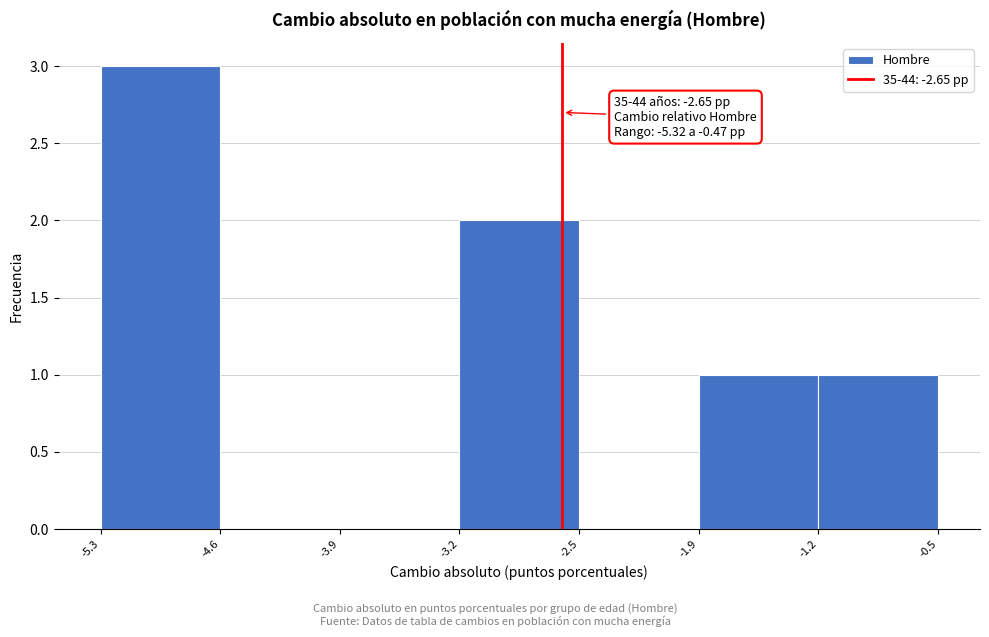

Which range on the x-axis has the tallest bar?

-5.3 to -4.6